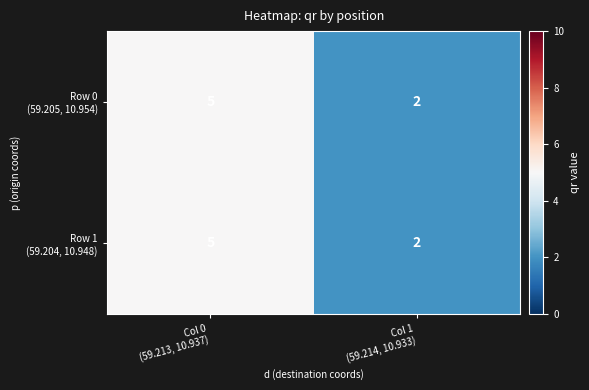

What is the maximum value shown in the chart?

5